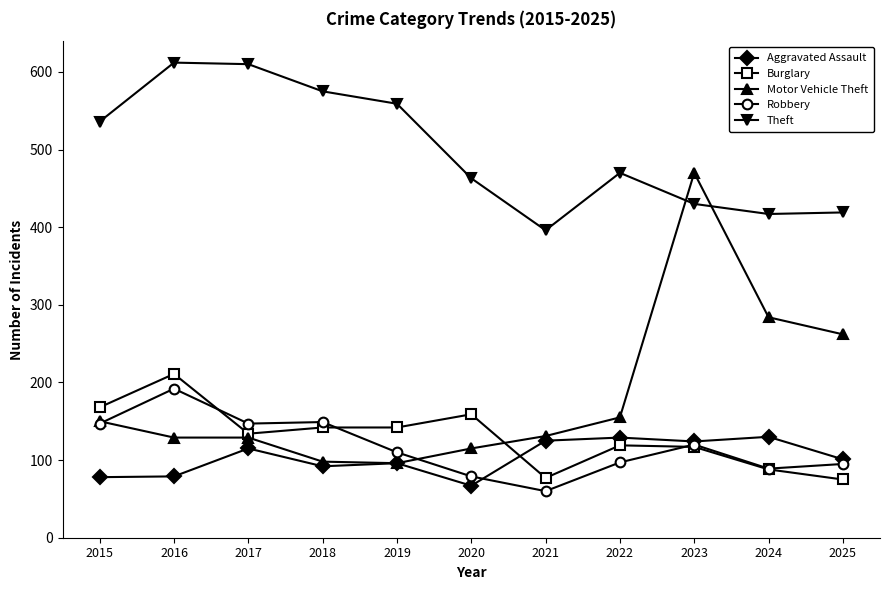

Rank the series by their maximum value, from highest to lowest.

Theft, Motor Vehicle Theft, Burglary, Robbery, Aggravated Assault